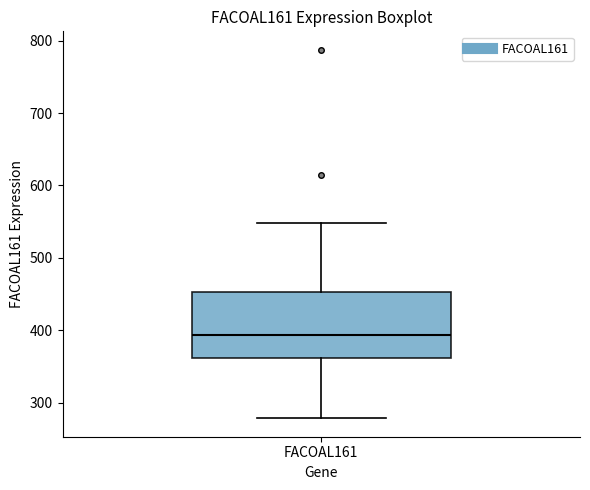

Where is the upper edge of the box for FACOAL161 on the y-axis? The values are not printed on the chart, so give them approximately, as read against the axis.

450